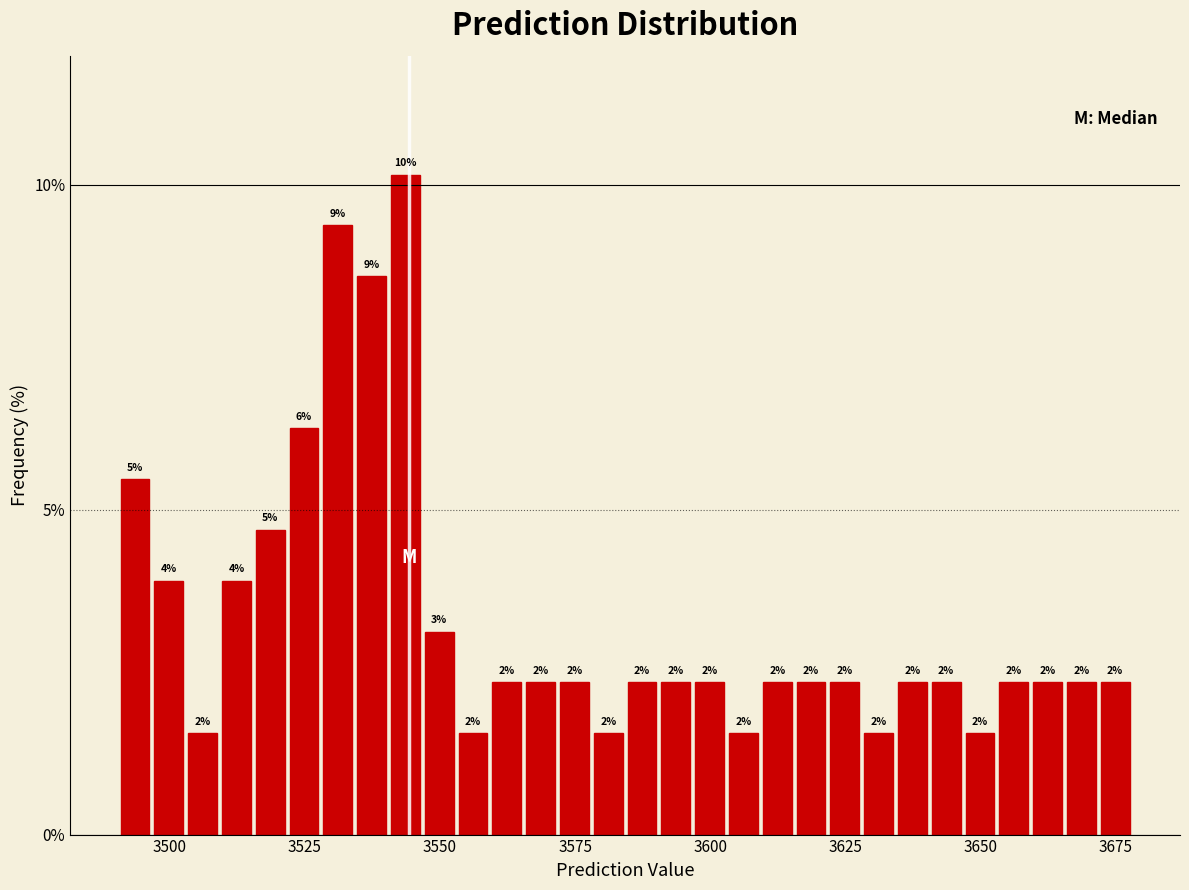

Around what value on the x-axis is the tallest bar? Give the approximate position of its centre, as read against the axis.

3545